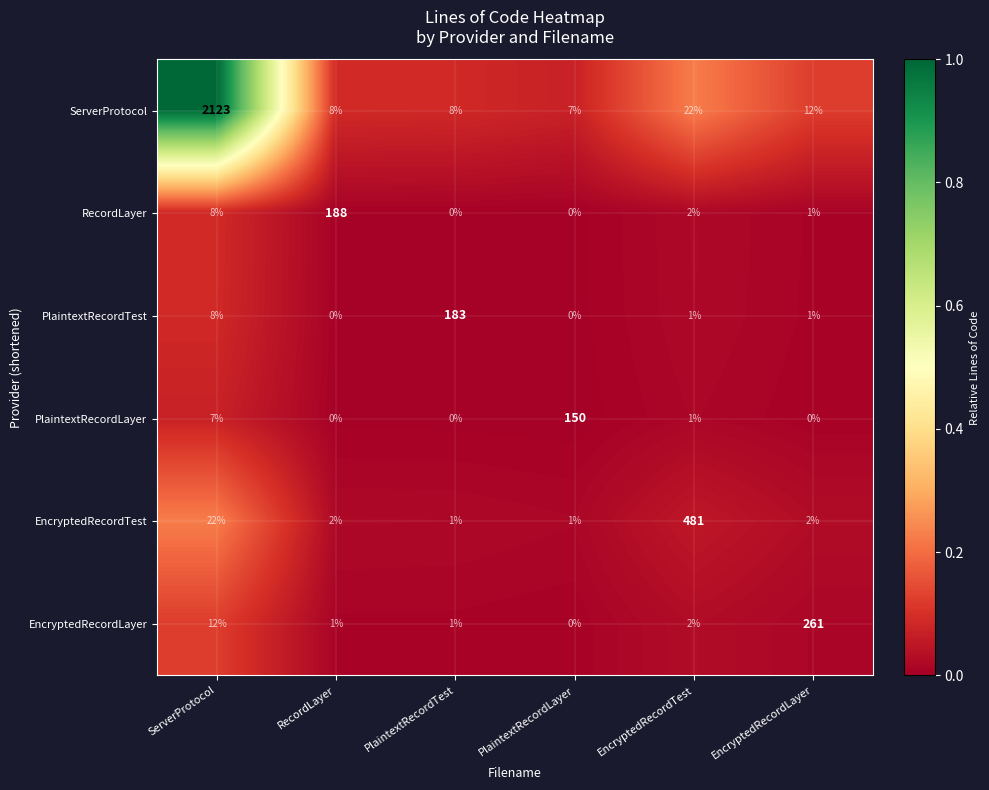

Which series has the largest range (max minus min)?

ServerProtocol